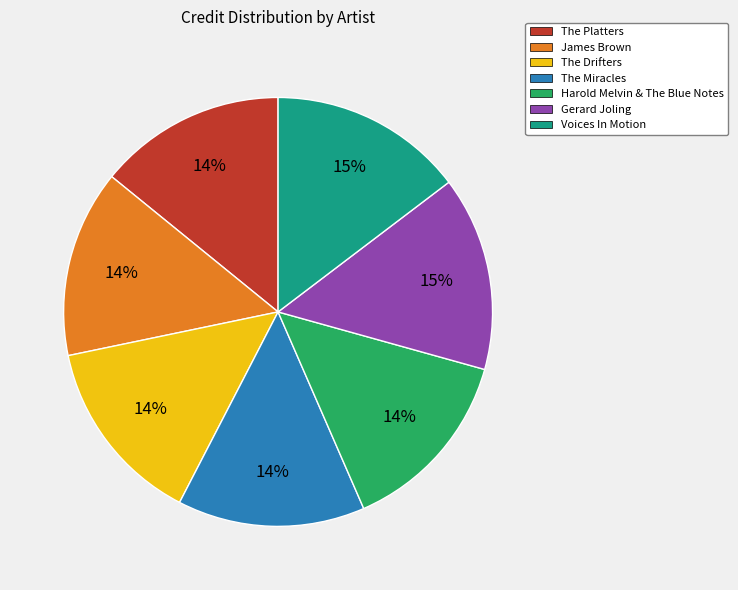

Approximately how many times larger is the value at The Drifters compared to Harold Melvin & The Blue Notes?

1.0